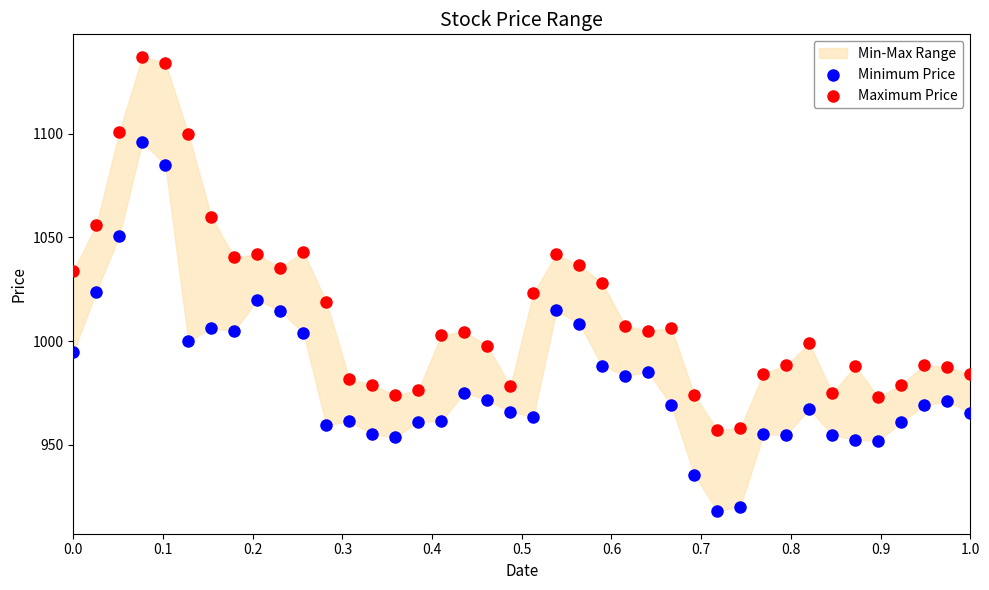

Which series contains the lowest Y value?

Minimum Price